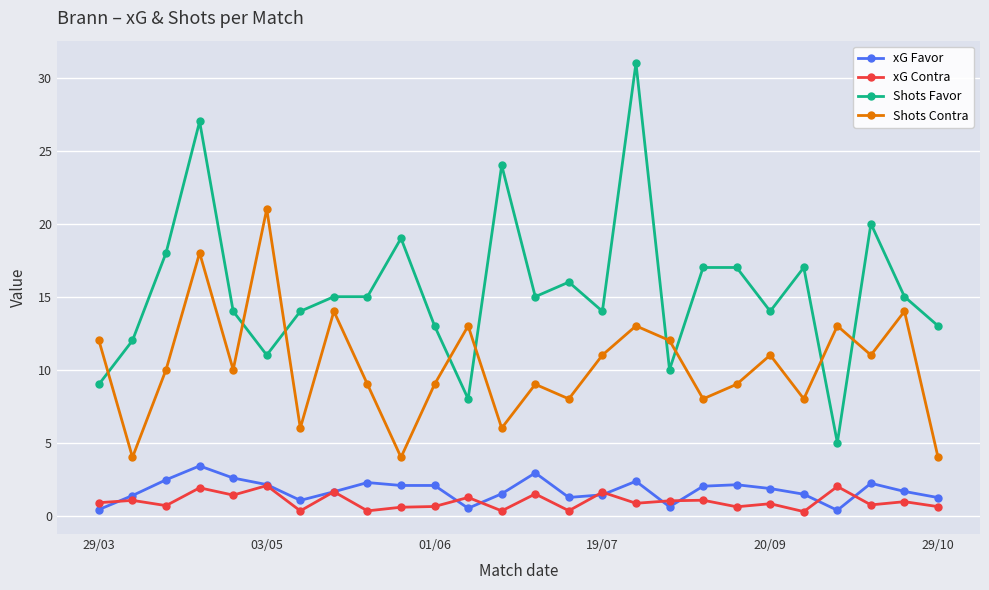

True or false: Shots Contra and xG Contra cross at least once.

False